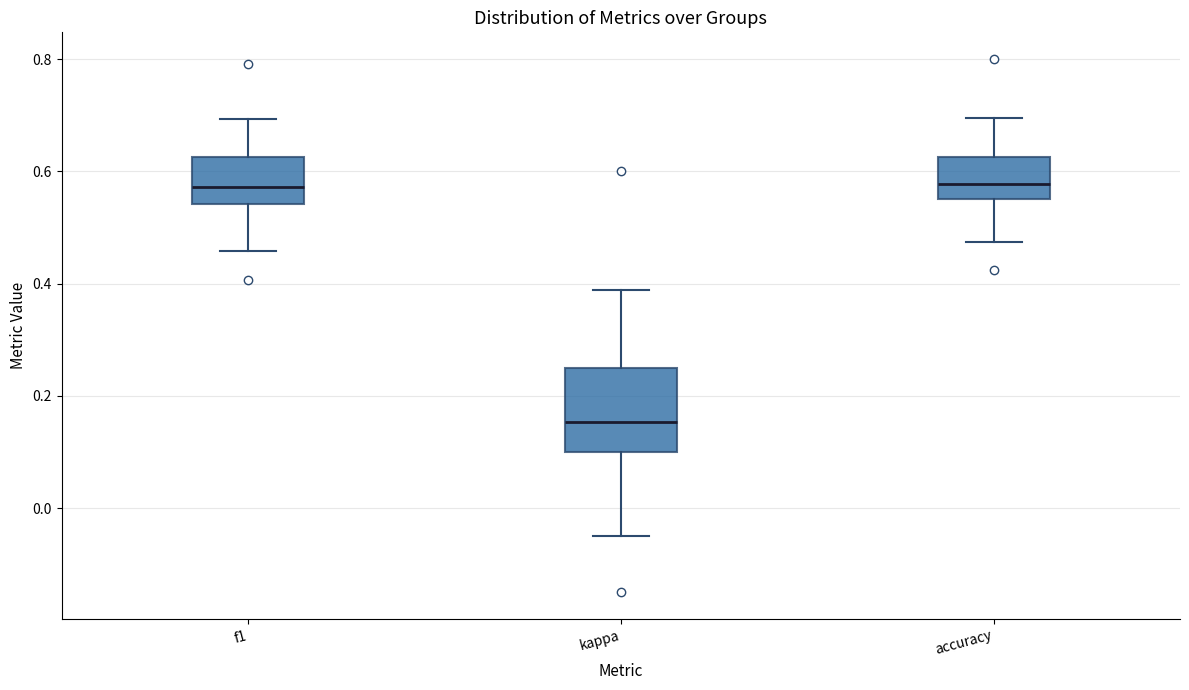

Reading left to right, transcribe this box plot: for each box, give where its median line is, the range the box spans, and where its two whiskers end, as read against the y-axis. The values are not printed on the chart, so give them approximately, as read against the axis.

f1: median 0.58, box 0.54 to 0.62, whiskers 0.46 to 0.70
kappa: median 0.16, box 0.10 to 0.26, whiskers -0.04 to 0.38
accuracy: median 0.58, box 0.56 to 0.62, whiskers 0.48 to 0.70